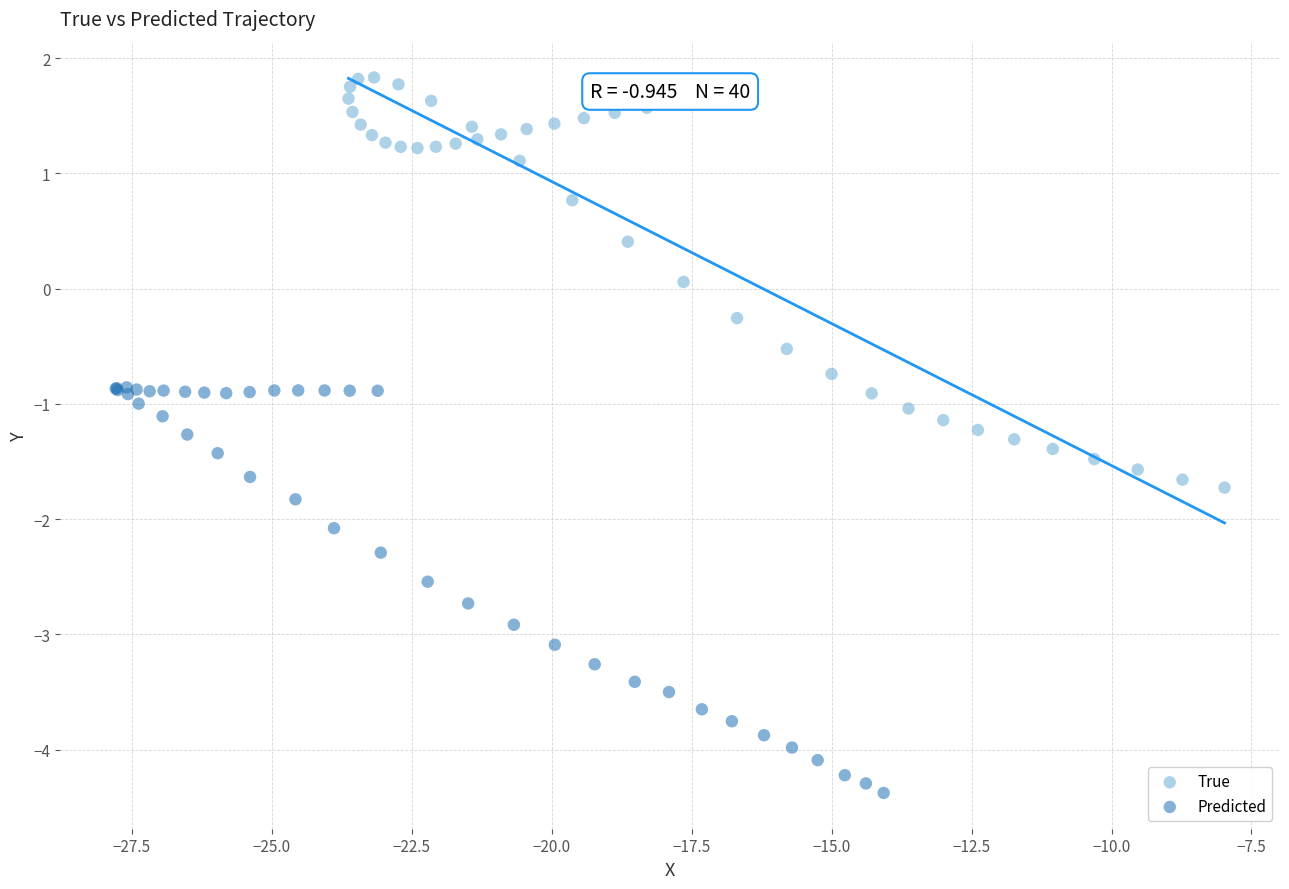

Which series reaches the maximum Y coordinate?

True